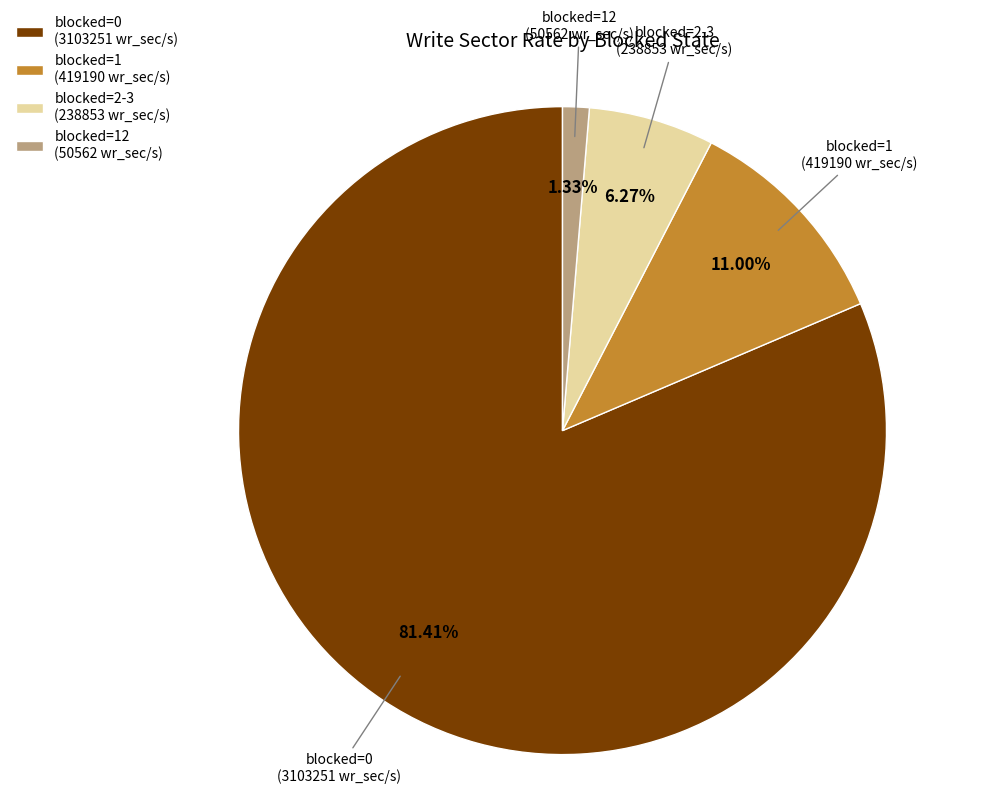

Is there any slice that represents more than half of the pie?

Yes